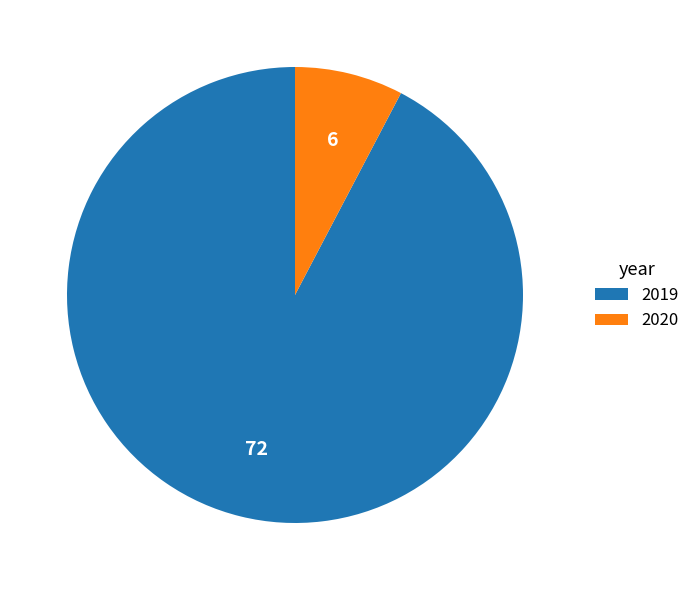

Do 2019 and 2020 together represent more than half of the pie?

Yes